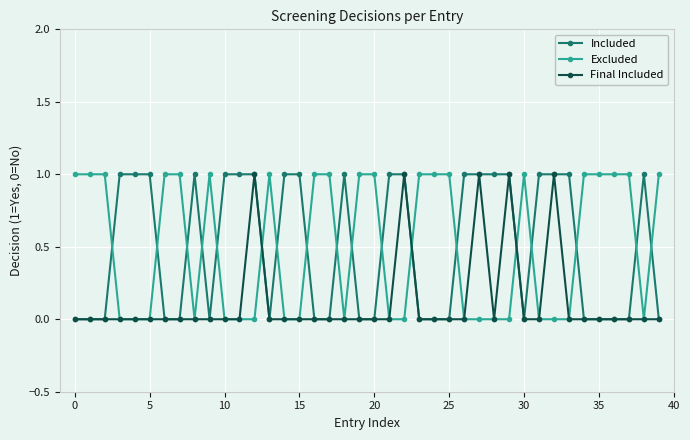

How many lines are shown in the chart?

3